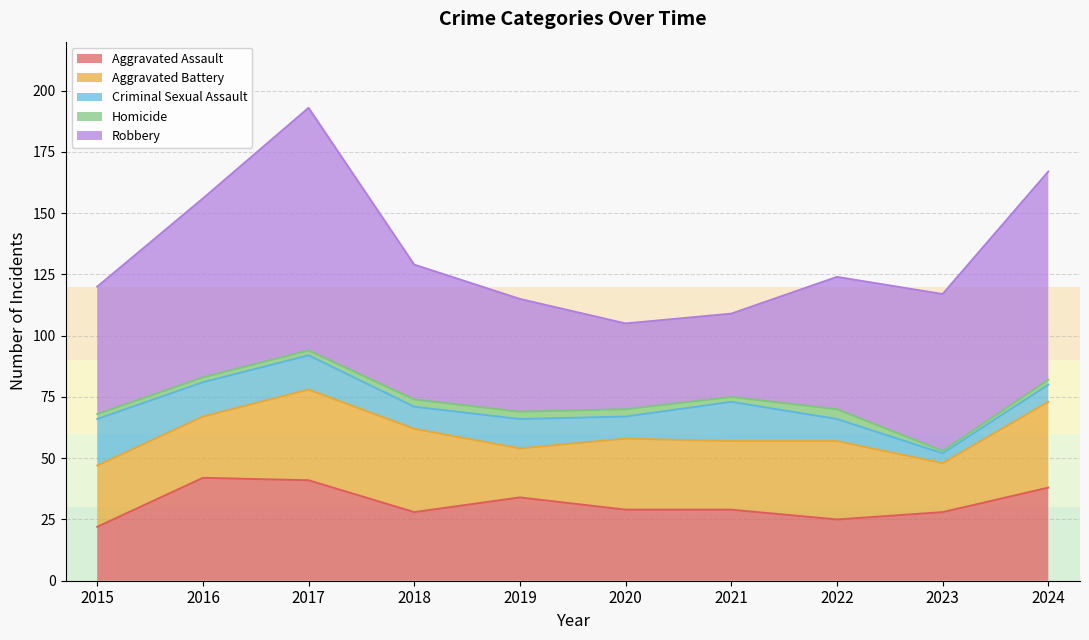

What is the total value across all series at 2017?

193